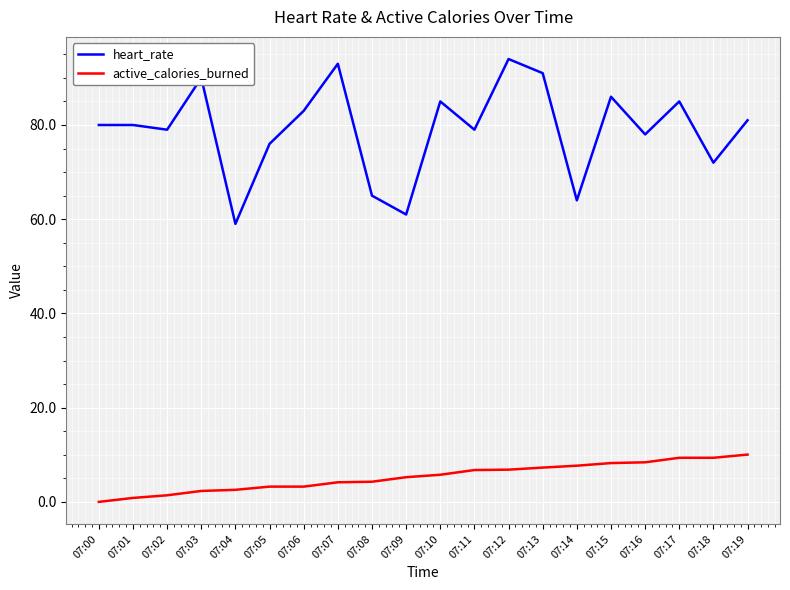

Rank the series at 07:00 from highest to lowest value.

heart_rate, active_calories_burned